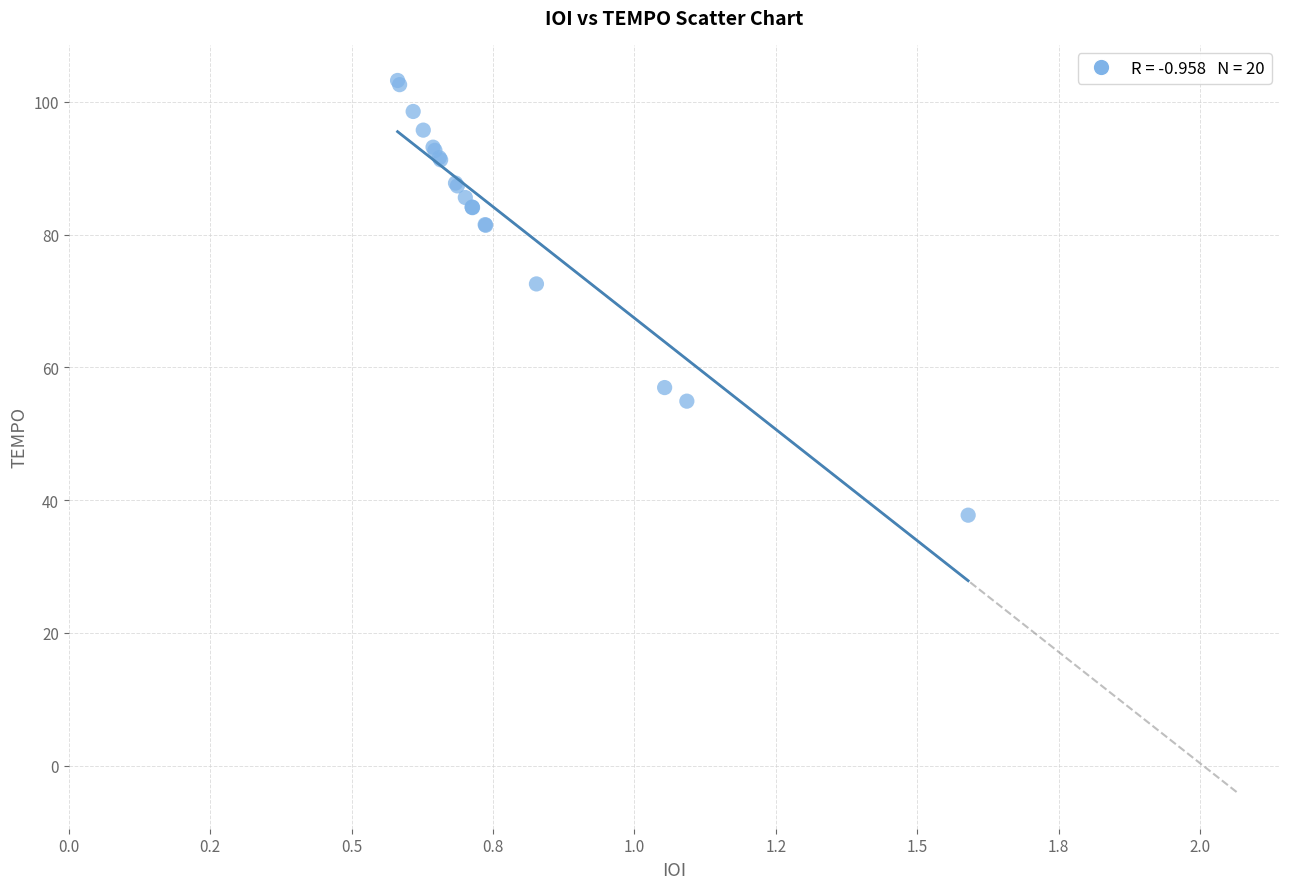

What Y value in the scatter plot is closest to 70?

72.6